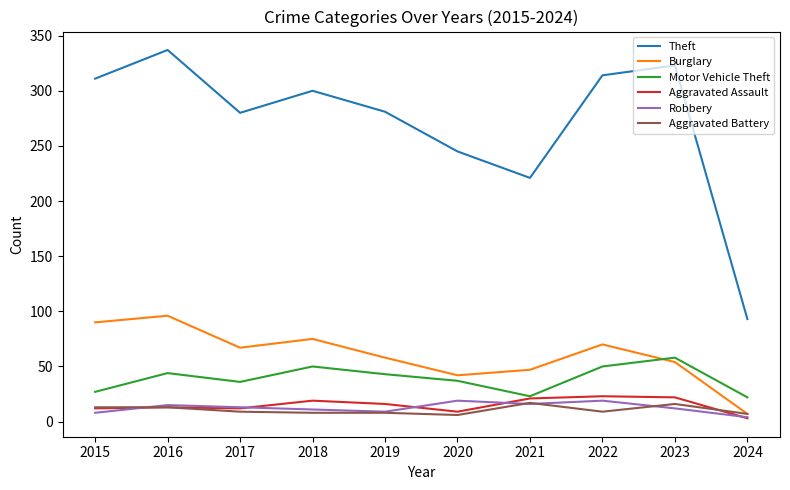

What is the approximate value of Aggravated Battery at 2015, to the nearest 5?

15